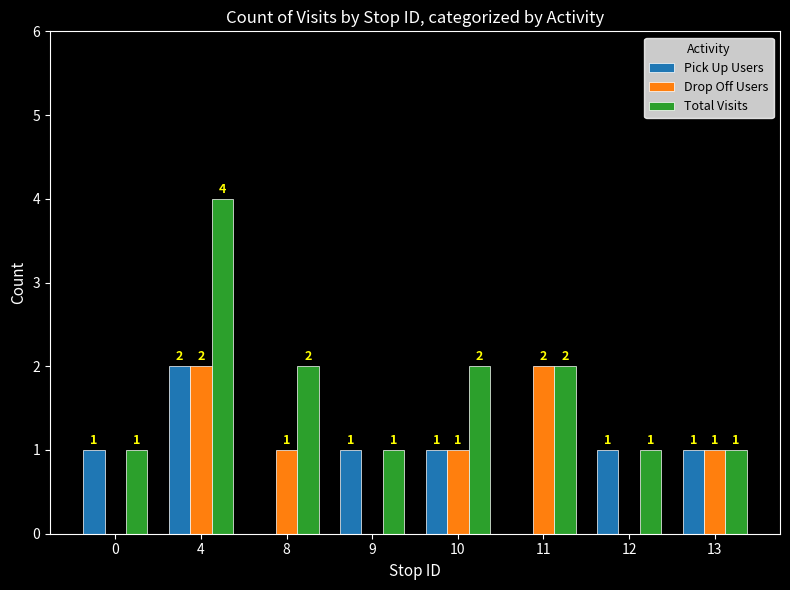

Is it true that Drop Off Users equals 2 at 4?

True